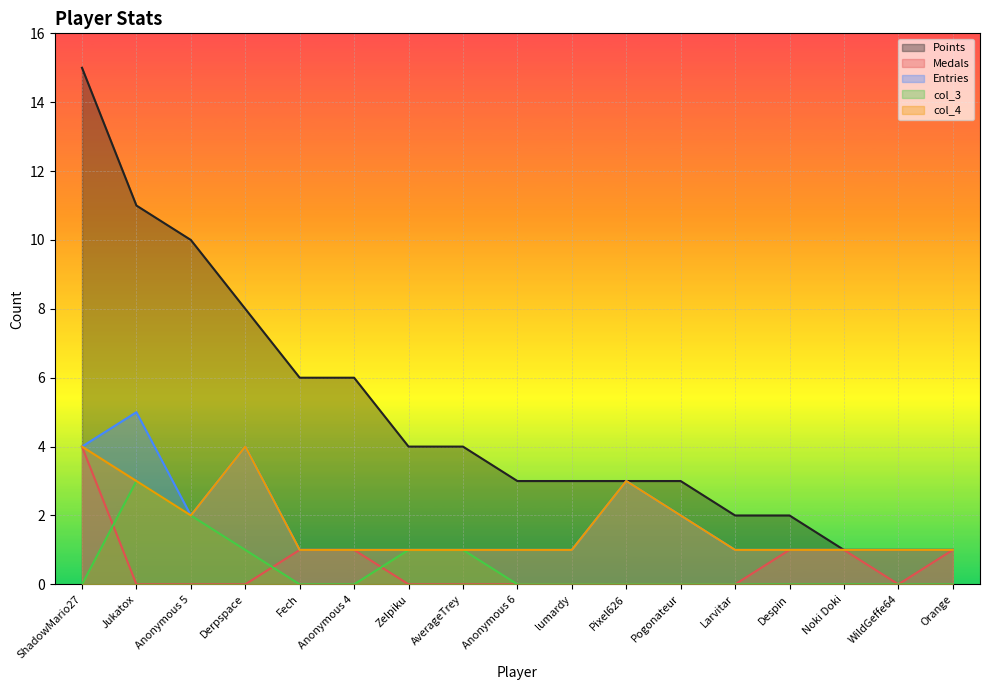

True or false: col_4 has a value of 1 at Larvitar.

True